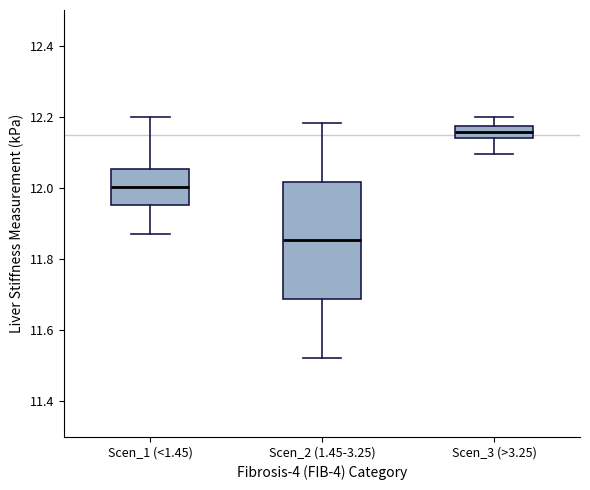

Where does the lower whisker of the box for Scen_1 (<1.45) end on the y-axis? The values are not printed on the chart, so give them approximately, as read against the axis.

11.88